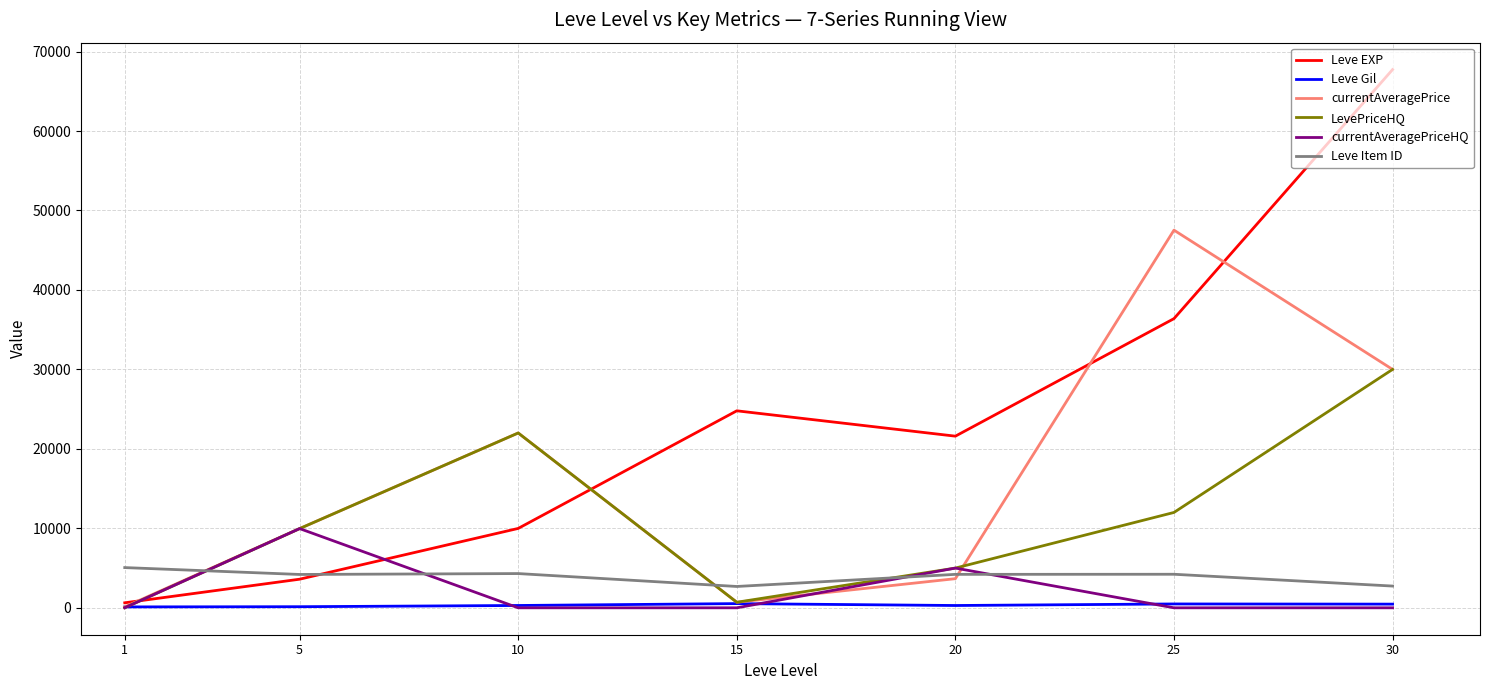

What is the greatest value displayed?

67730.0